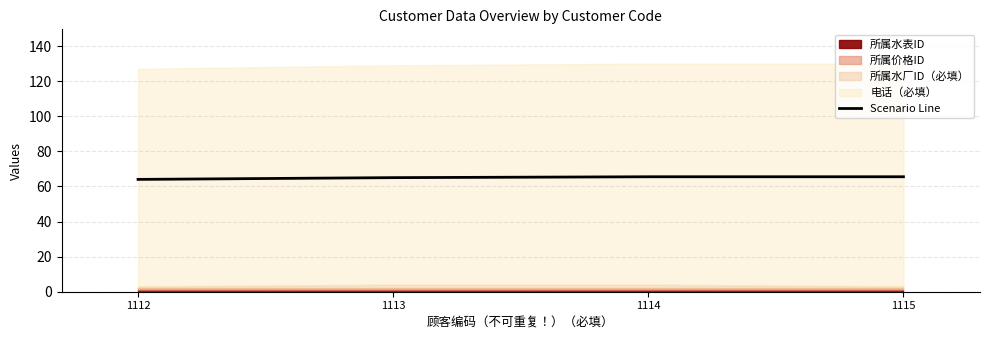

Count the number of categories in the chart.

4